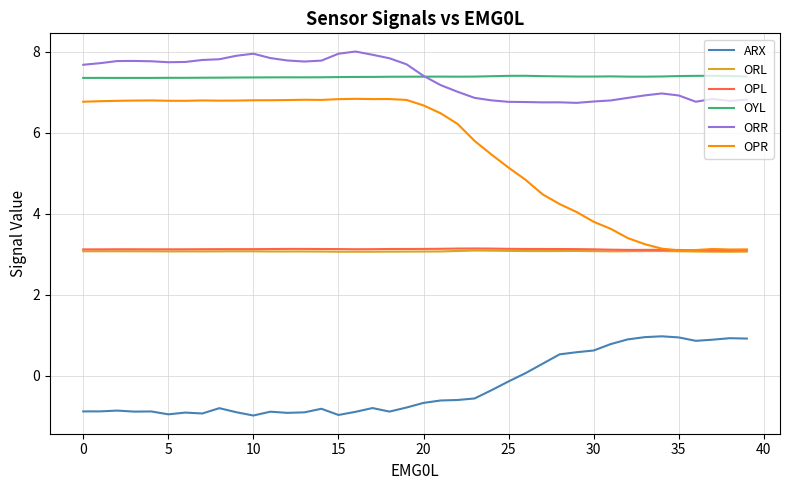

What are all the series names shown in the legend?

ARX, ORL, OPL, OYL, ORR, OPR